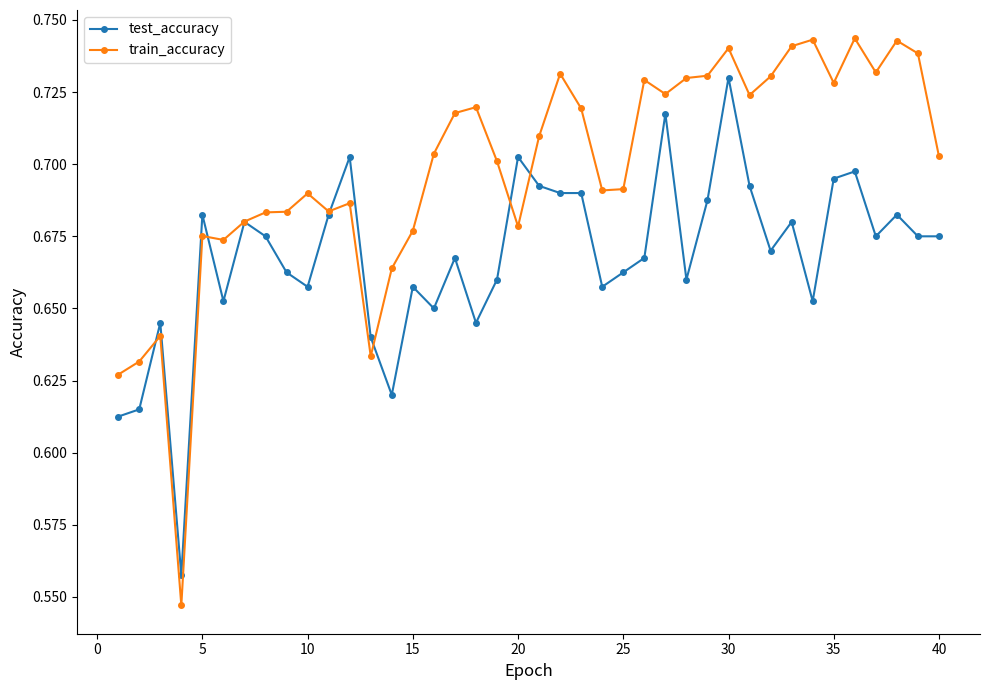

List the series in order of their peak value, highest first.

train_accuracy, test_accuracy